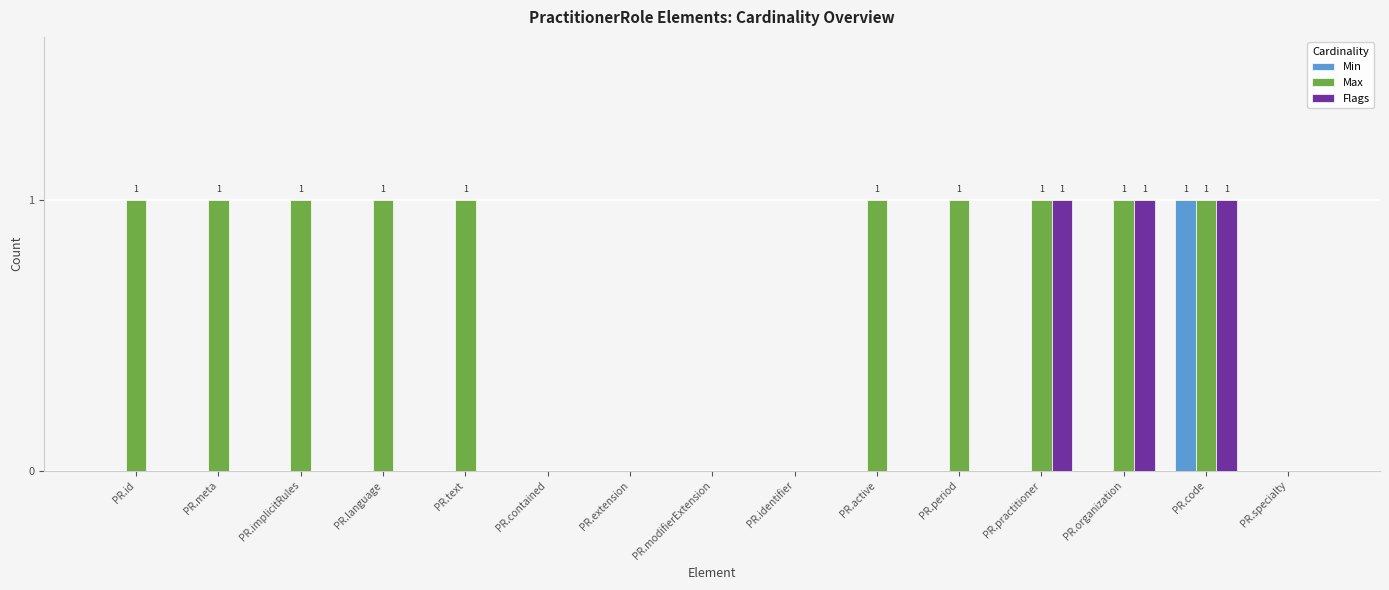

The value of Flags at PR.code is 1. True or false?

True